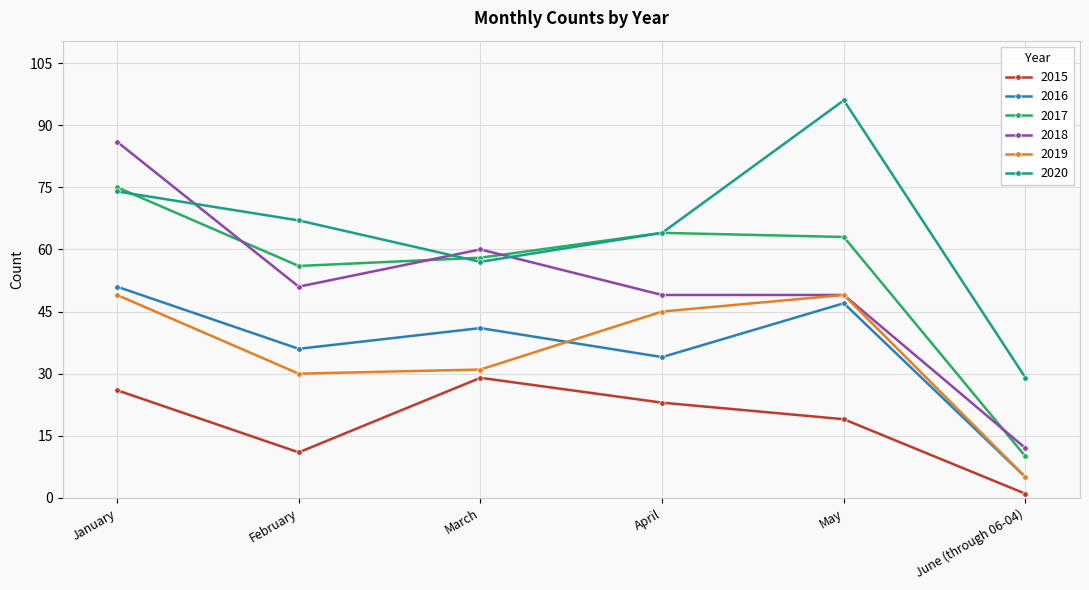

What is the value of the 2019 point at the 2nd from the left?

30